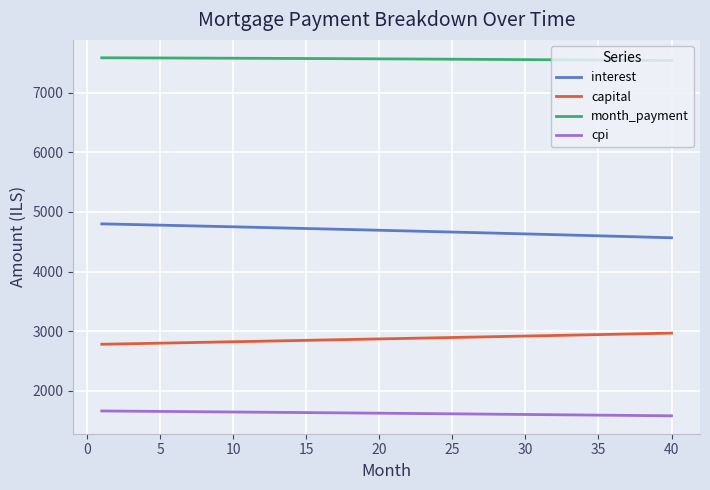

True or false: interest and capital intersect in this chart.

False